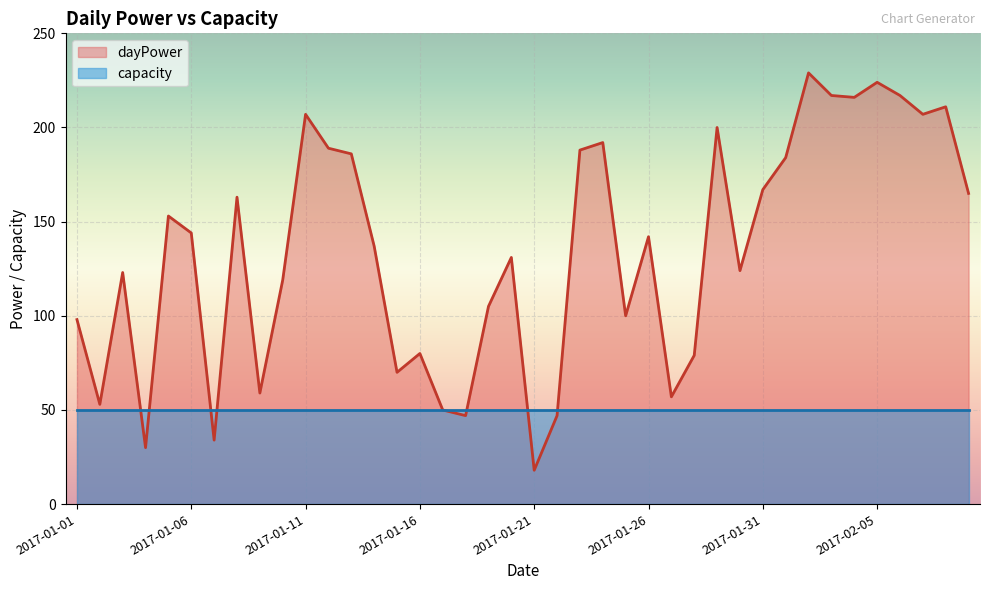

At which label does the data first exceed 142?

2017-01-05